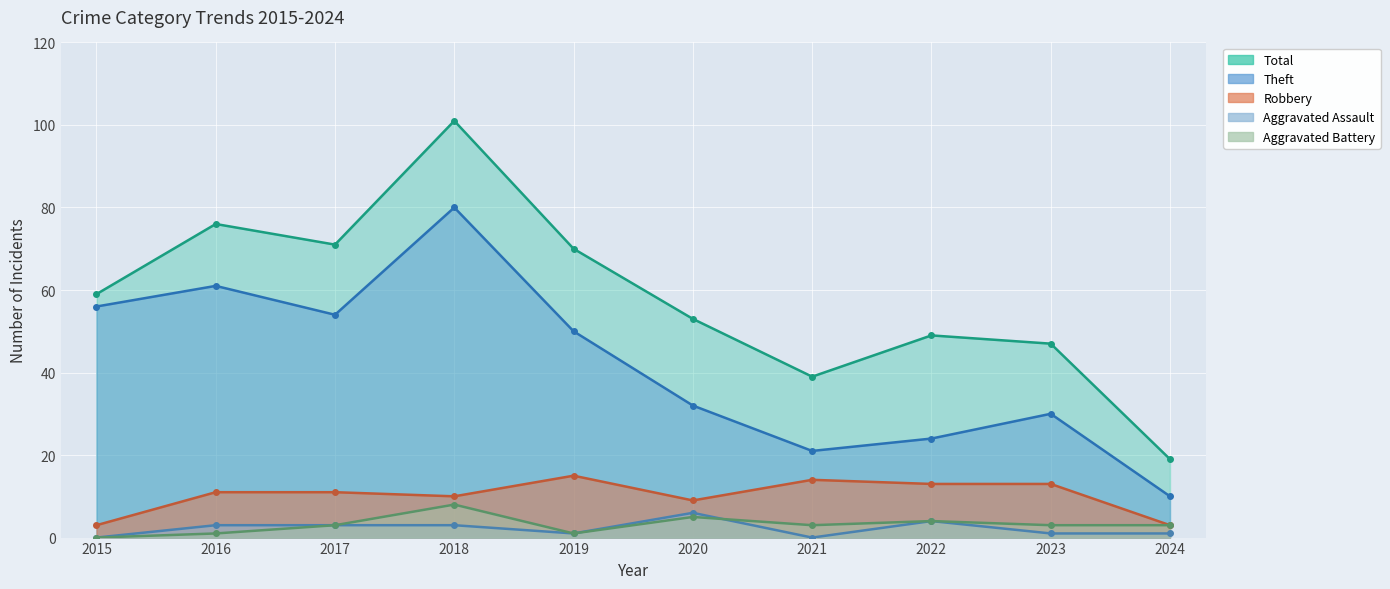

True or false: Total and Robbery cross at least once.

False